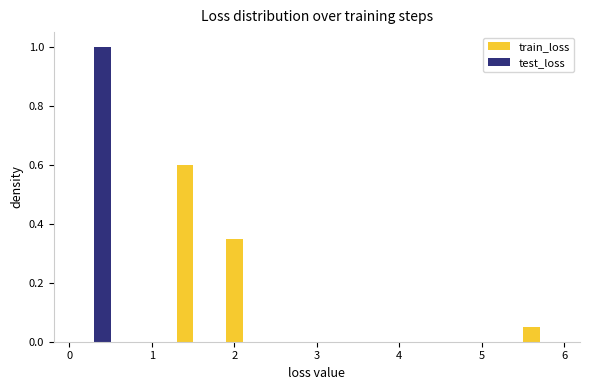

Reading left to right, transcribe this chart: for each range on the x-axis, give the height of each series' bar. The values are not printed on the chart, so give them approximately, as read against the axis.

0.0 to 0.6: train_loss=0	test_loss=1.00
0.6 to 1.2: train_loss=0	test_loss=0
1.2 to 1.8: train_loss=0.60	test_loss=0
1.8 to 2.4: train_loss=0.36	test_loss=0
2.4 to 3.0: train_loss=0	test_loss=0
3.0 to 3.6: train_loss=0	test_loss=0
3.6 to 4.2: train_loss=0	test_loss=0
4.2 to 4.8: train_loss=0	test_loss=0
4.8 to 5.4: train_loss=0	test_loss=0
5.4 to 6.0: train_loss=0.06	test_loss=0